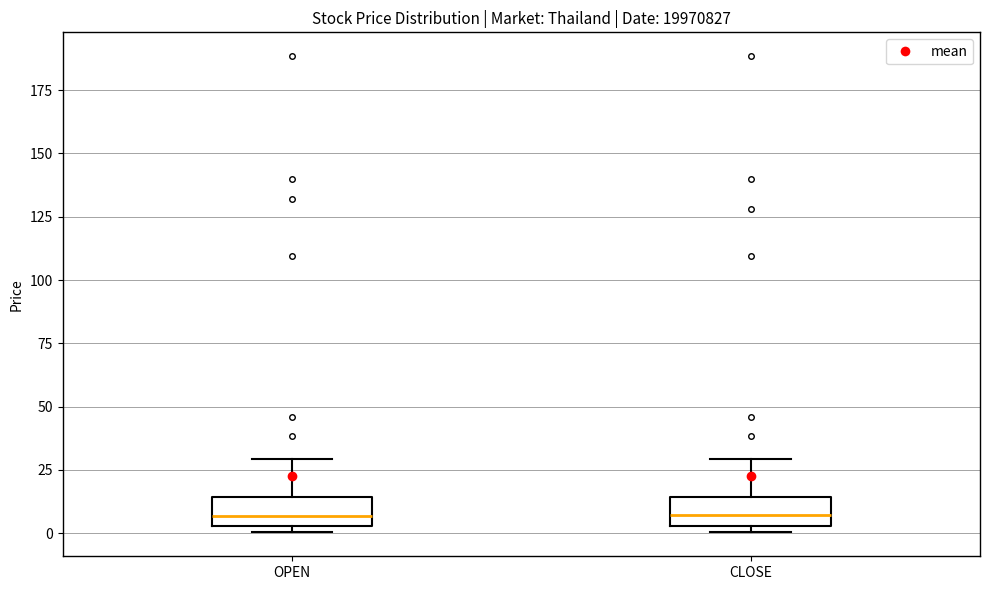

Where does the upper whisker of the box for OPEN end on the y-axis? The values are not printed on the chart, so give them approximately, as read against the axis.

30